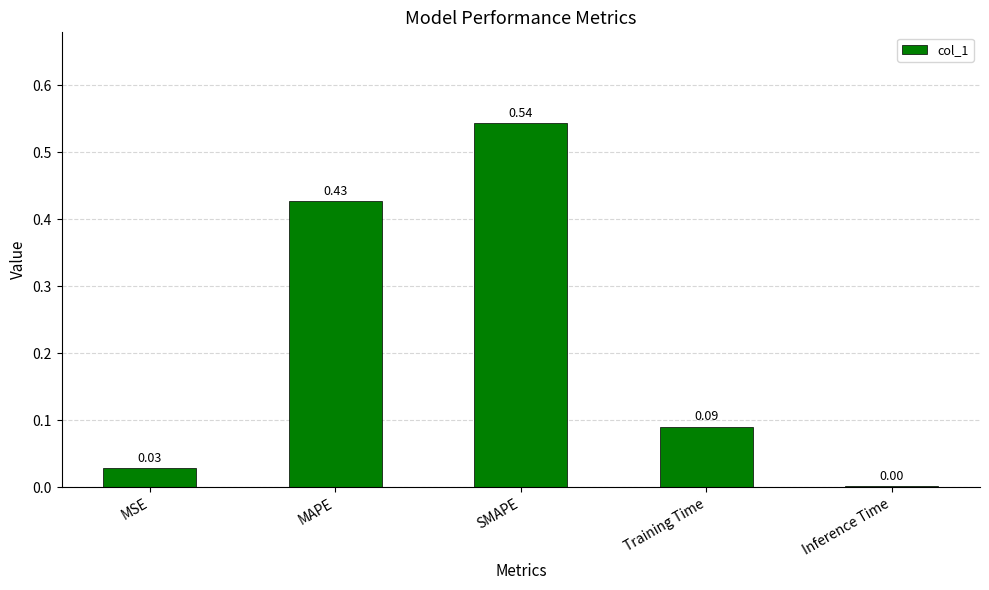

Which category has the highest value across all series?

SMAPE